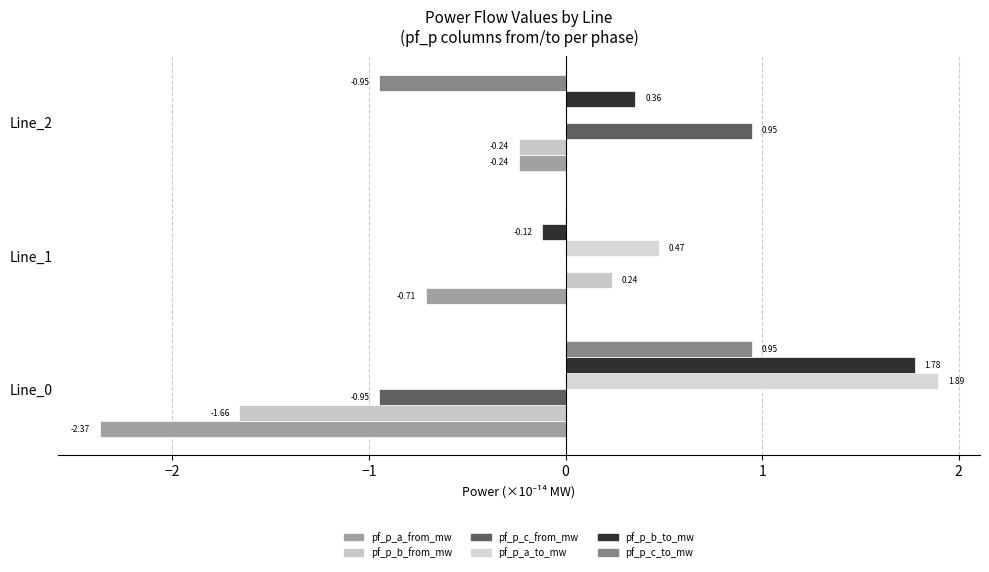

How many values in pf_p_b_to_mw are above zero?

2